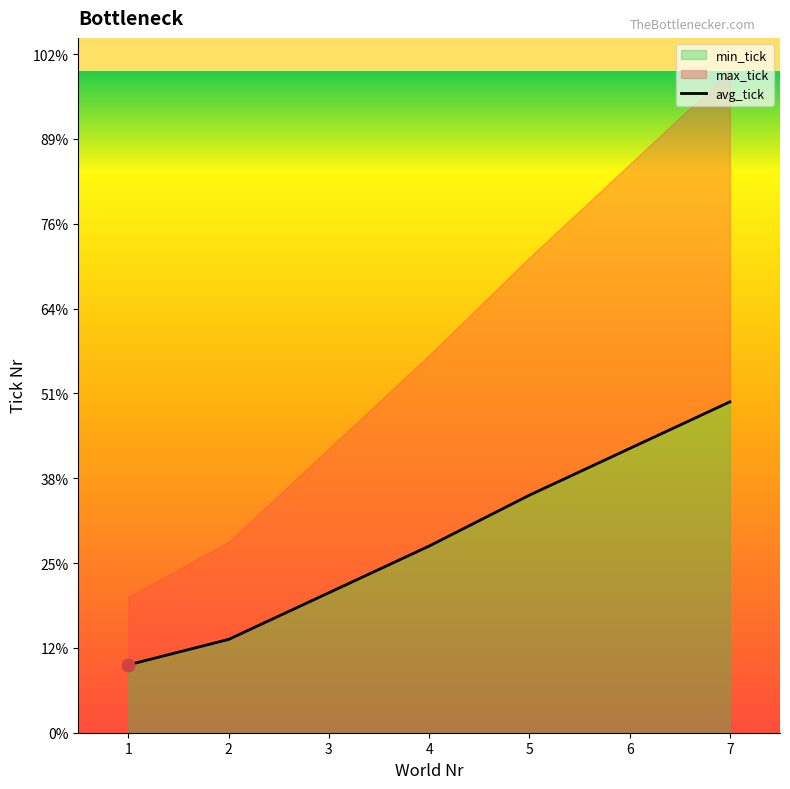

What is the ratio of the value at 7 to the value at 1?

4.9